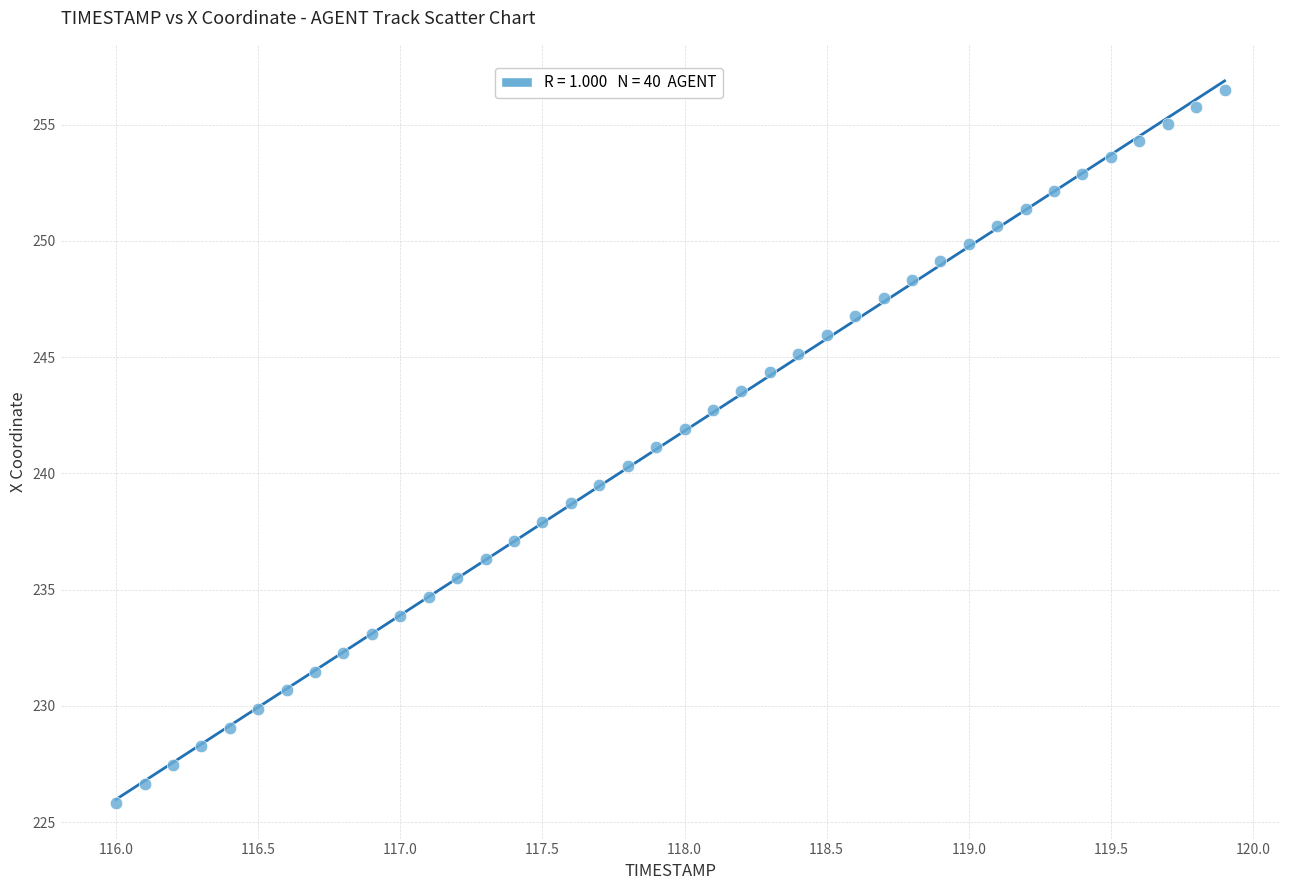

What is the range of Y values (max minus min)?

30.7